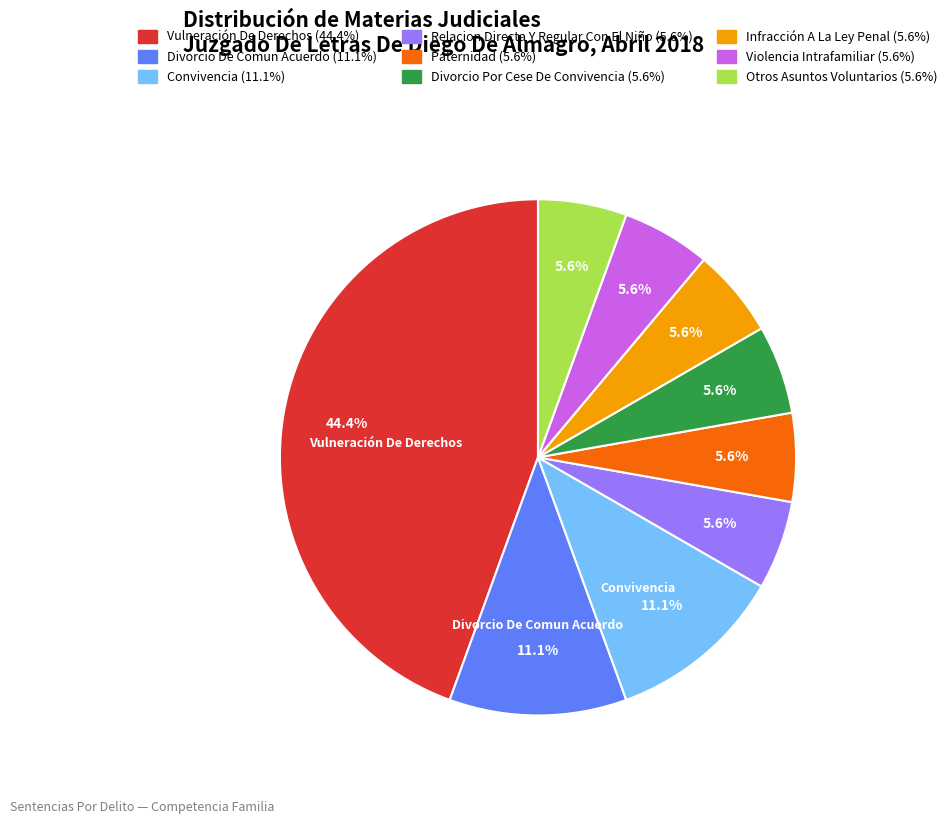

Is there a majority slice in this chart?

No